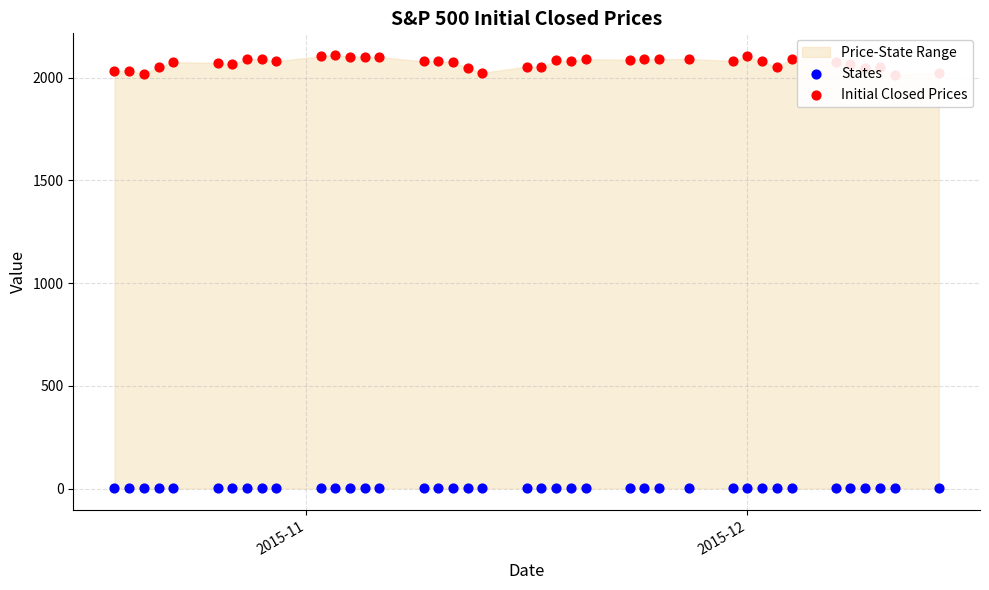

Which series has the largest total across all categories?

Initial Closed Prices